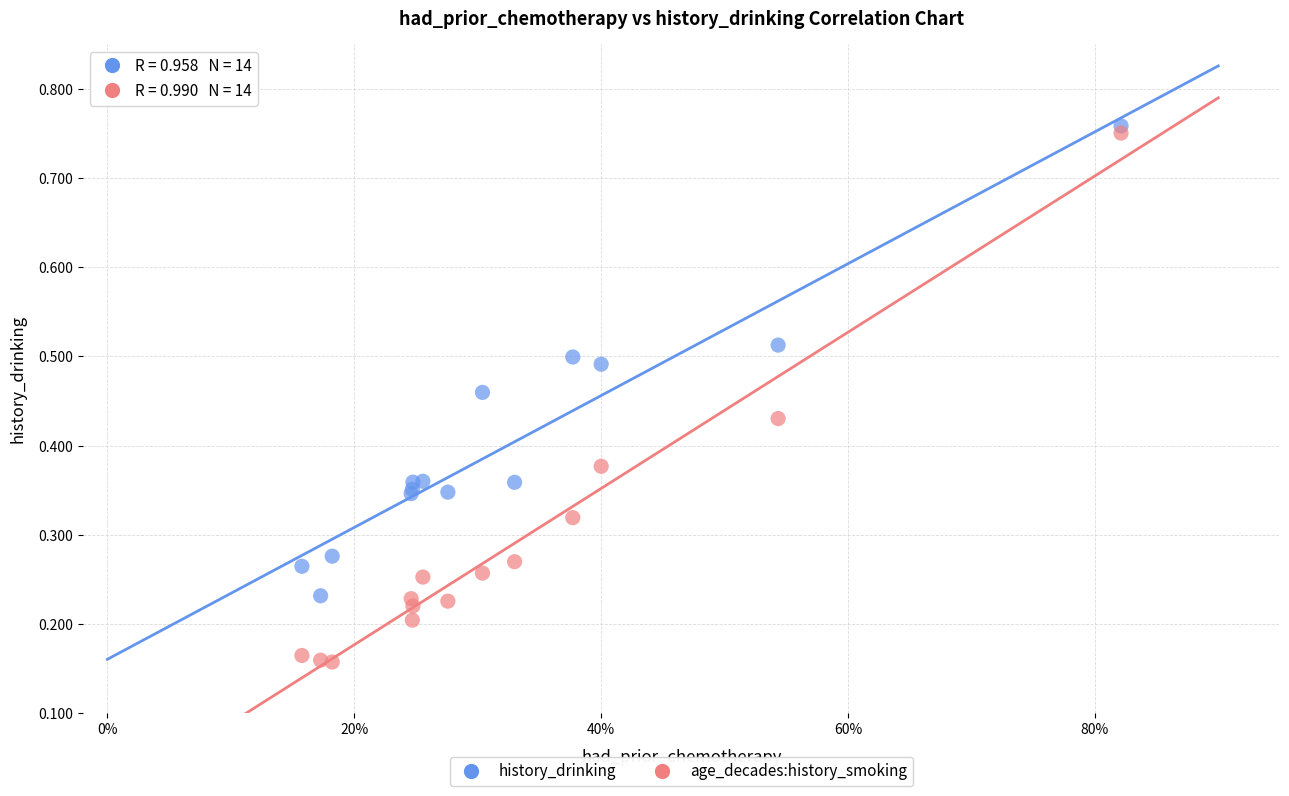

What is the X range (max minus min) for the scatter plot?

0.7